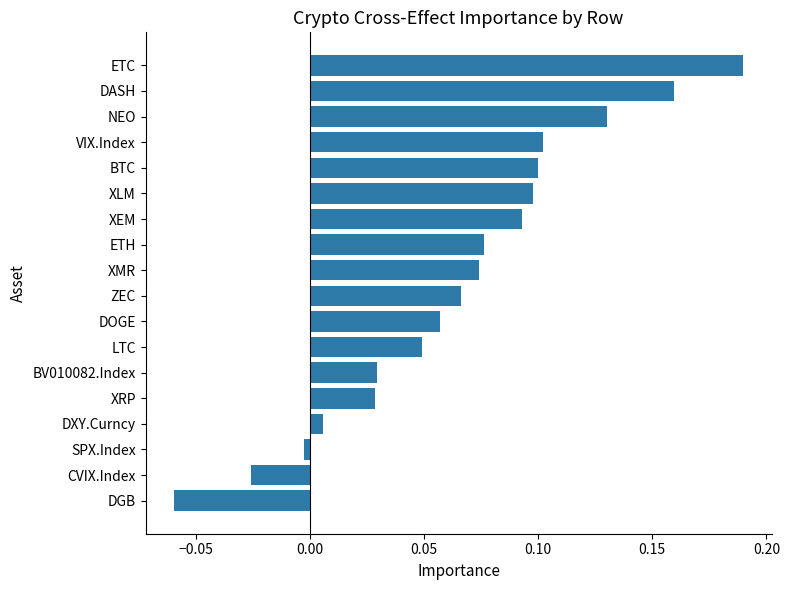

Which category has the highest value across all series?

ETC